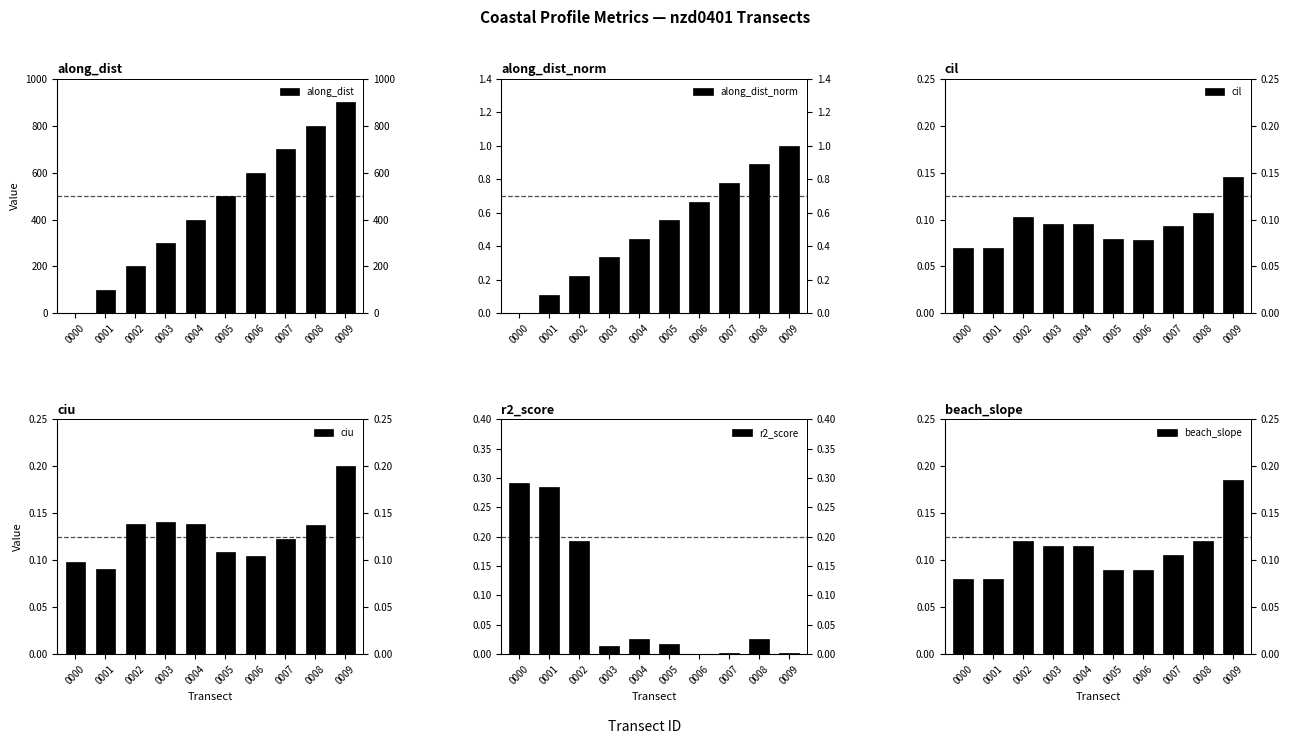

Which category has the highest value in the along_dist_norm series?

0009